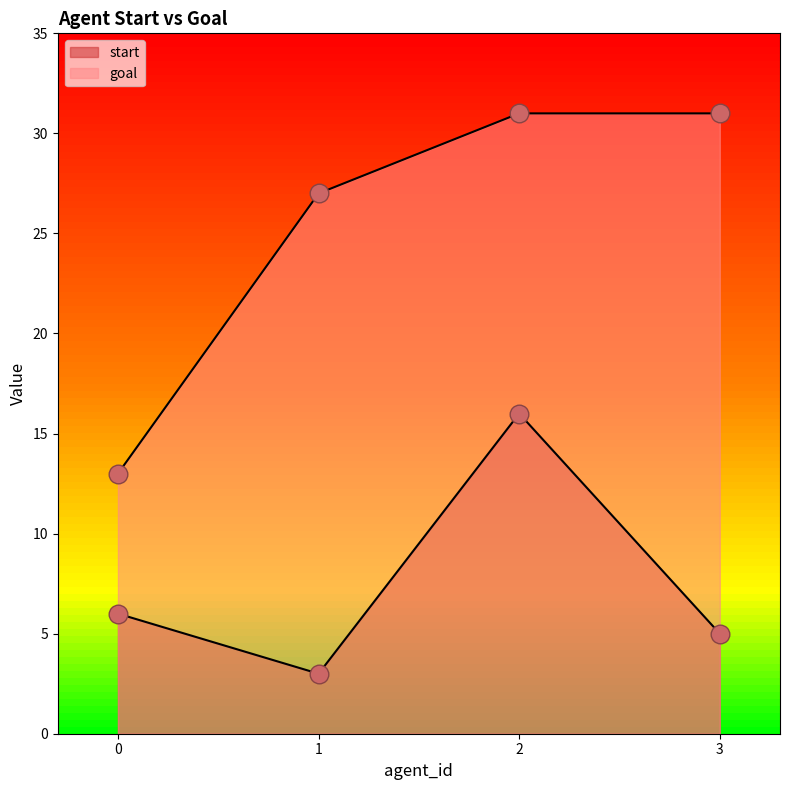

What are all the series names shown in the legend?

start, goal